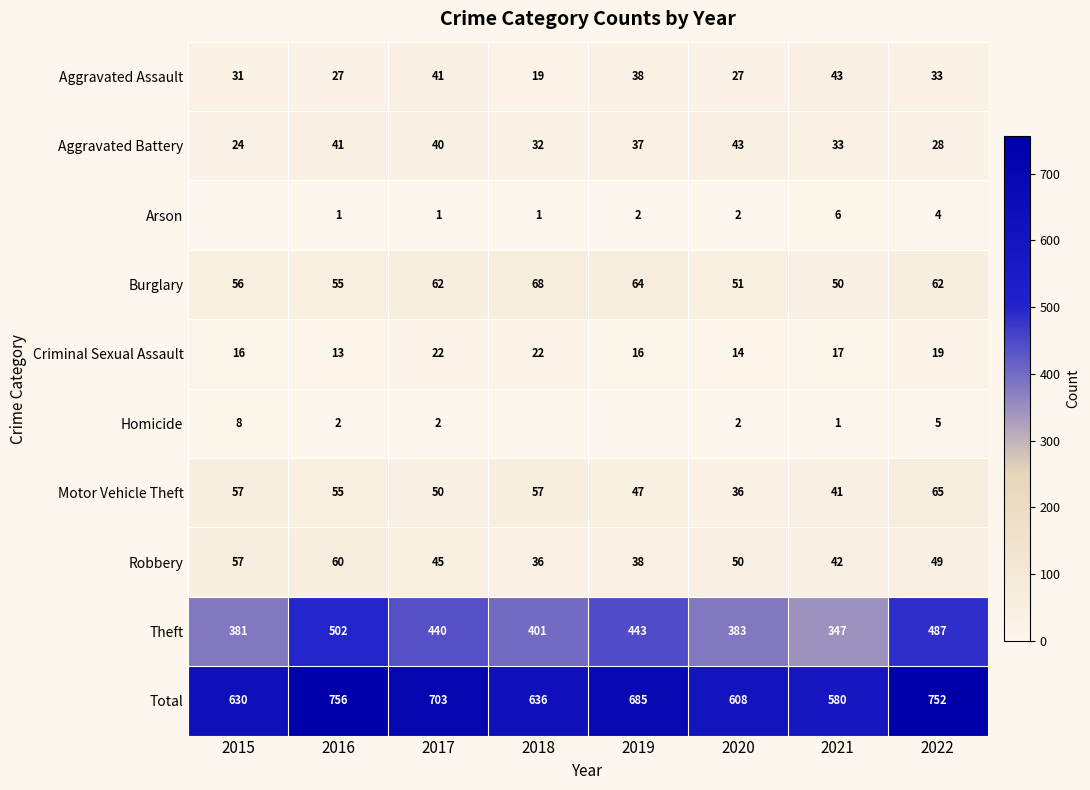

What is the maximum value shown in the chart?

756